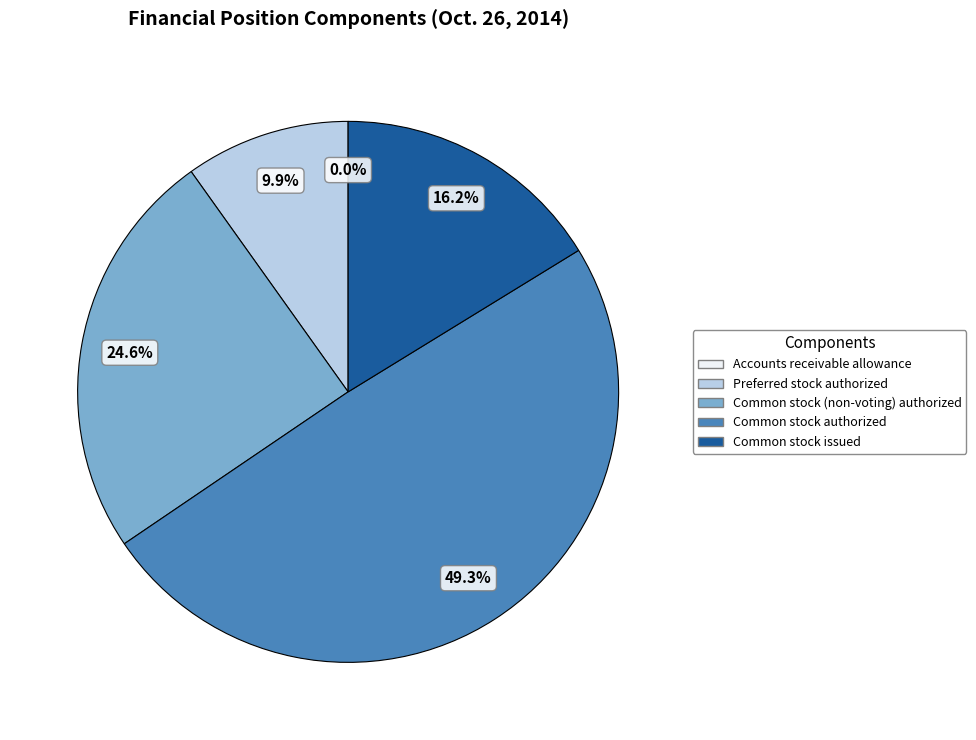

What percentage is NOT represented by Common stock authorized?

50.7%